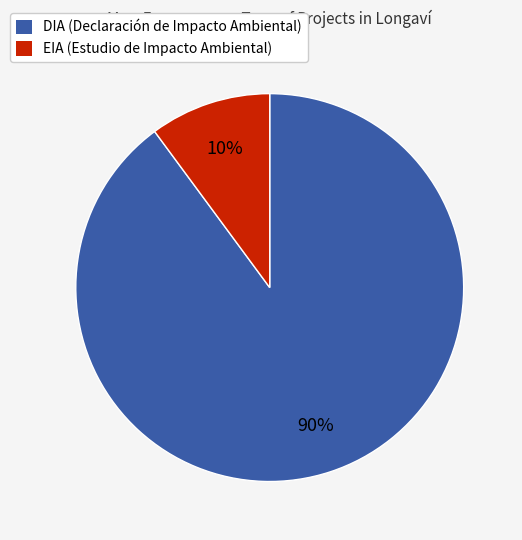

Which slice is the largest?

DIA